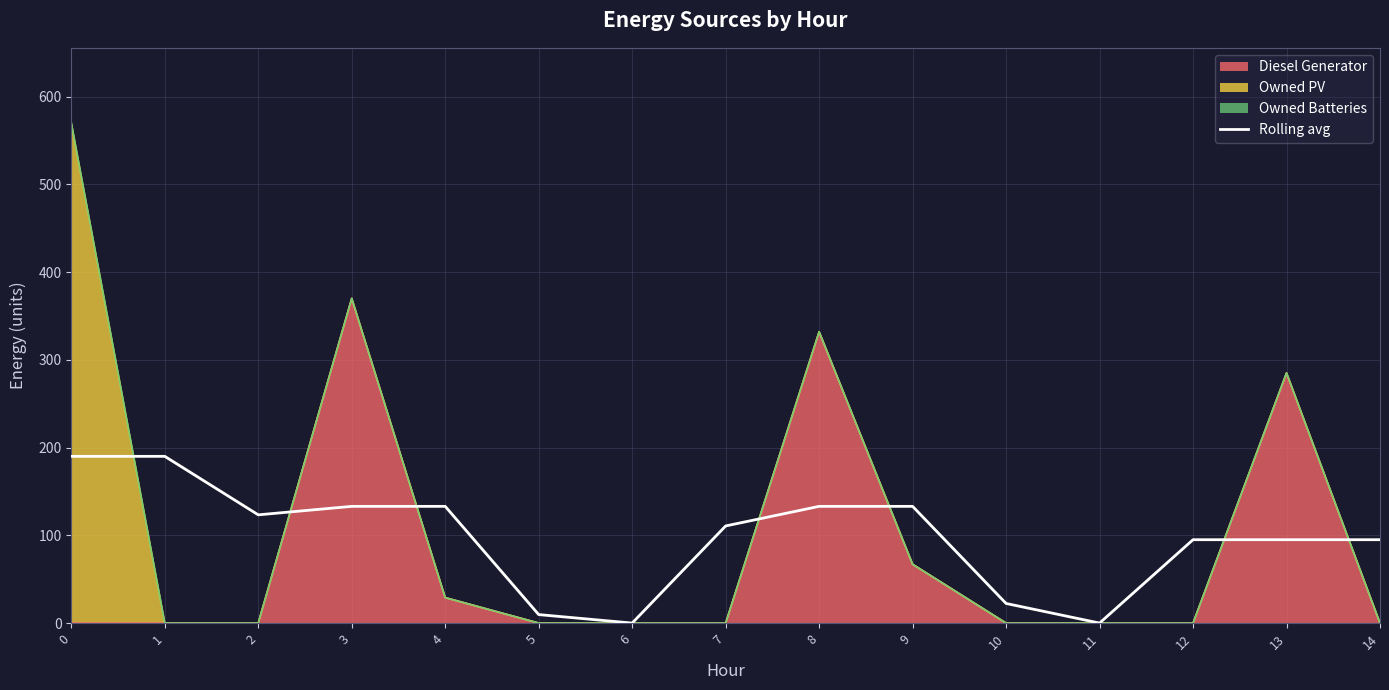

How many interior local valleys (lower than both neighbors) does the data have?

3